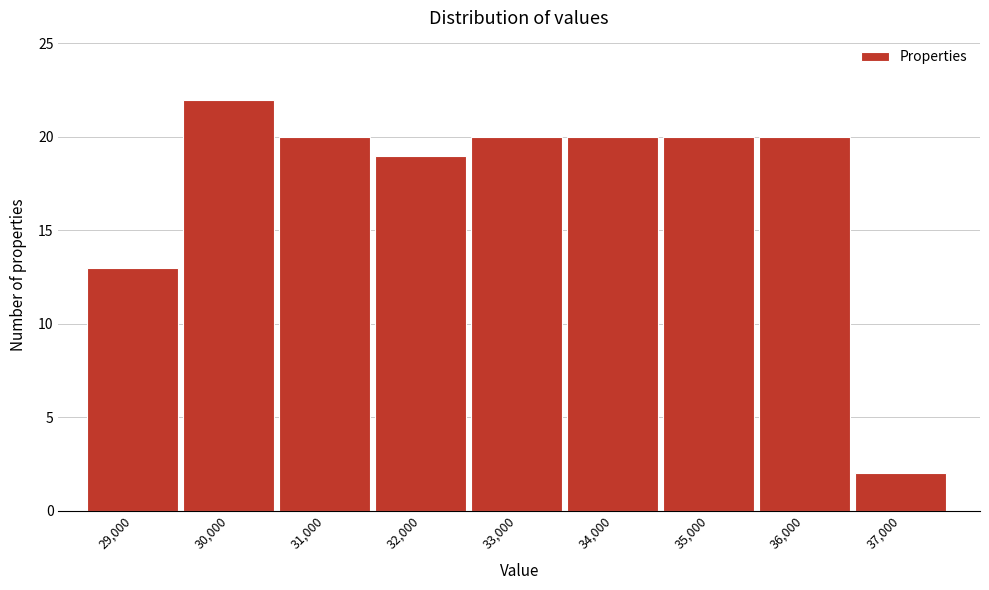

Reading left to right, extract all data points from this chart.

13	22	20	19	20	20	20	20	2